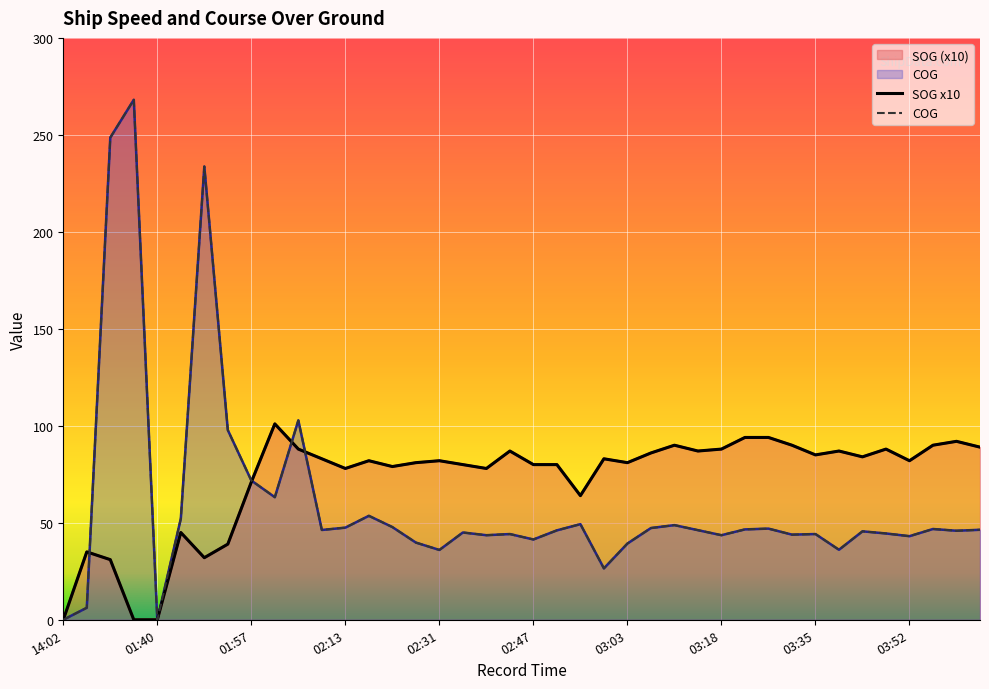

Reading left to right, what are all the values shown in this chart?

SOG: 0.0	35.0	31.0	0.0	0.0	45.0	32.0	39.0	71.0	101.0	88.0	83.0	78.0	82.0	79.0	81.0	82.0	80.0	78.0	87.0	80.0	80.0	64.0	83.0	81.0	86.0	90.0	87.0	88.0	94.0	94.0	90.0	85.0	87.0	84.0	88.0	82.0	90.0	92.0	89.0
COG: 0.0	6.2	248.6	268.1	0.0	52.1	233.7	97.8	71.8	63.2	102.8	46.3	47.5	53.6	47.8	39.8	36.0	45.0	43.6	44.2	41.4	46.1	49.3	26.5	39.3	47.3	48.8	46.2	43.6	46.6	47.0	43.9	44.2	36.1	45.6	44.5	43.1	46.8	45.9	46.4